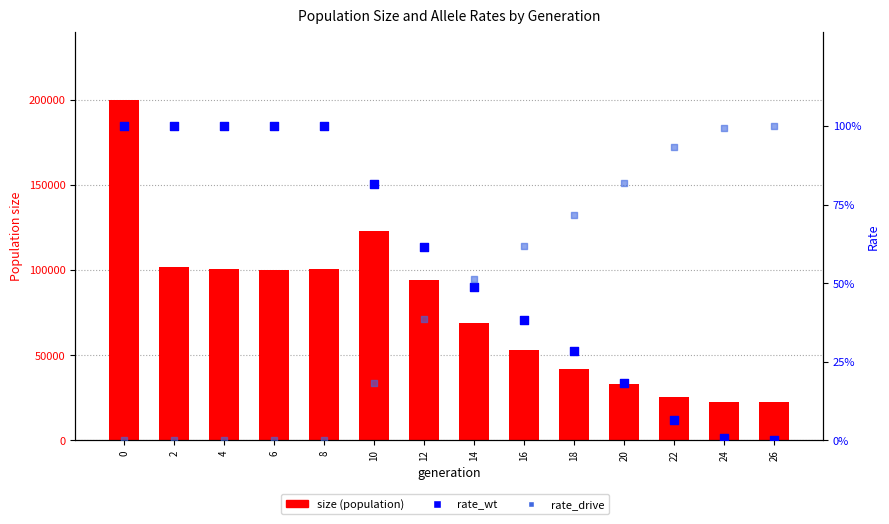

Is the value of rate_wt at 0 greater than the value of size at 24?

No